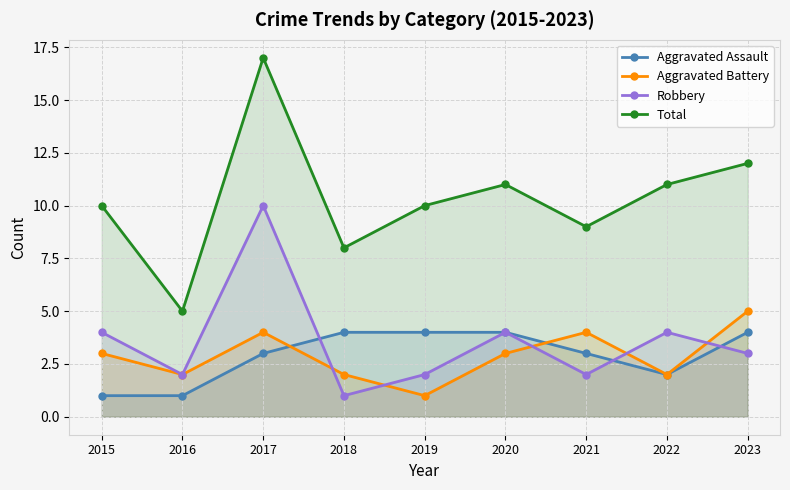

What is the value of the Aggravated Battery point at the 4th from the left?

2